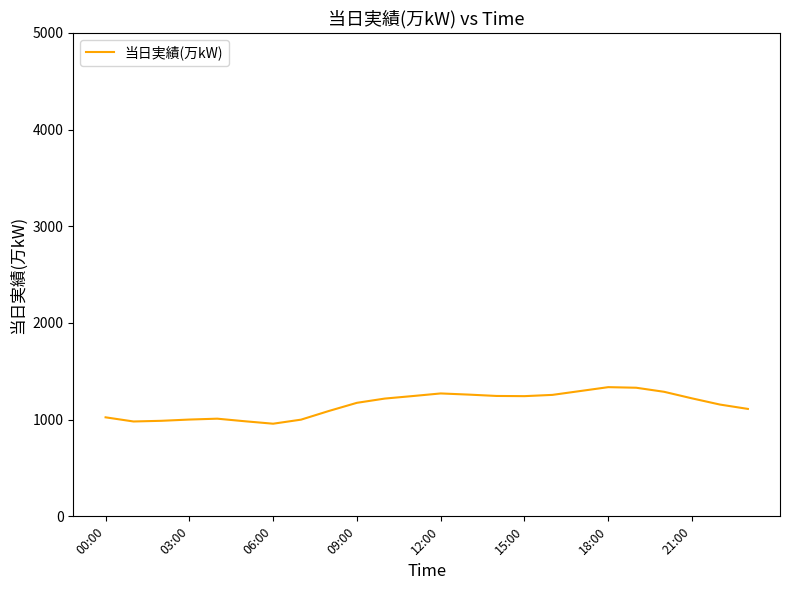

What is the greatest value displayed?

1336